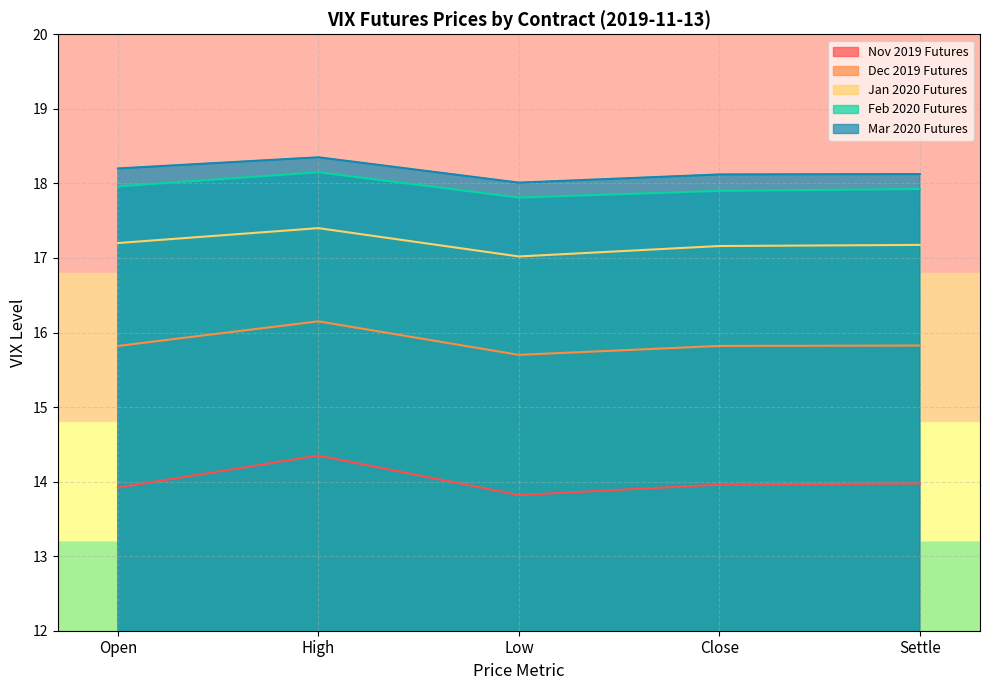

Reading right to left, list all the values displayed in this chart.

Nov 2019 Futures: 14.0	14.0	13.8	14.3	13.9
Dec 2019 Futures: 15.8	15.8	15.7	16.1	15.8
Jan 2020 Futures: 17.2	17.2	17.0	17.4	17.2
Feb 2020 Futures: 17.9	17.9	17.8	18.1	18.0
Mar 2020 Futures: 18.1	18.1	18.0	18.4	18.2